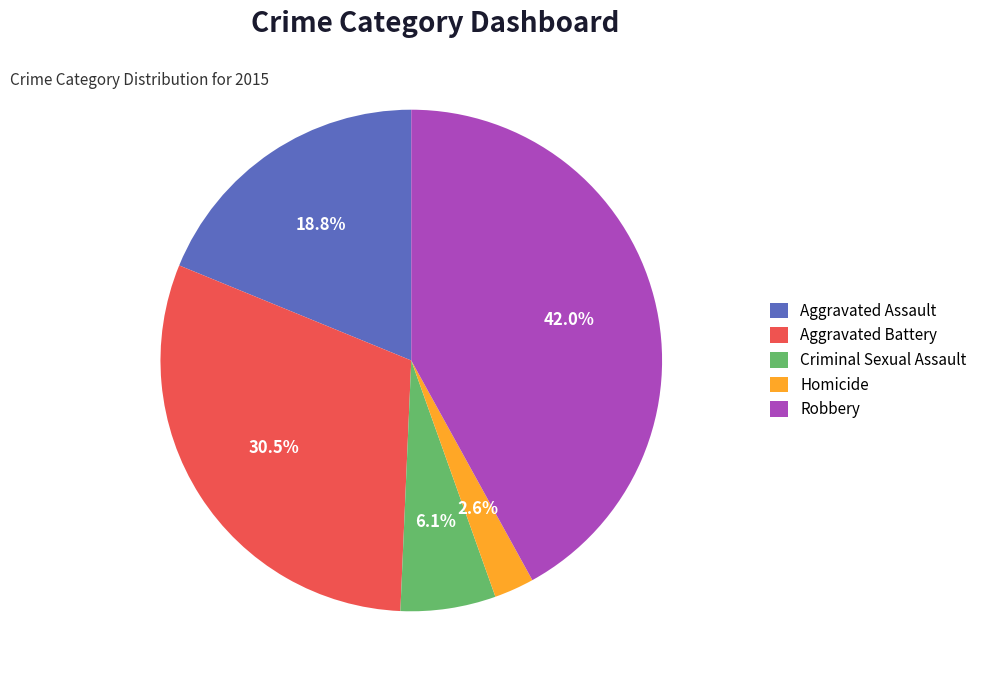

How many slices are in this pie chart?

5